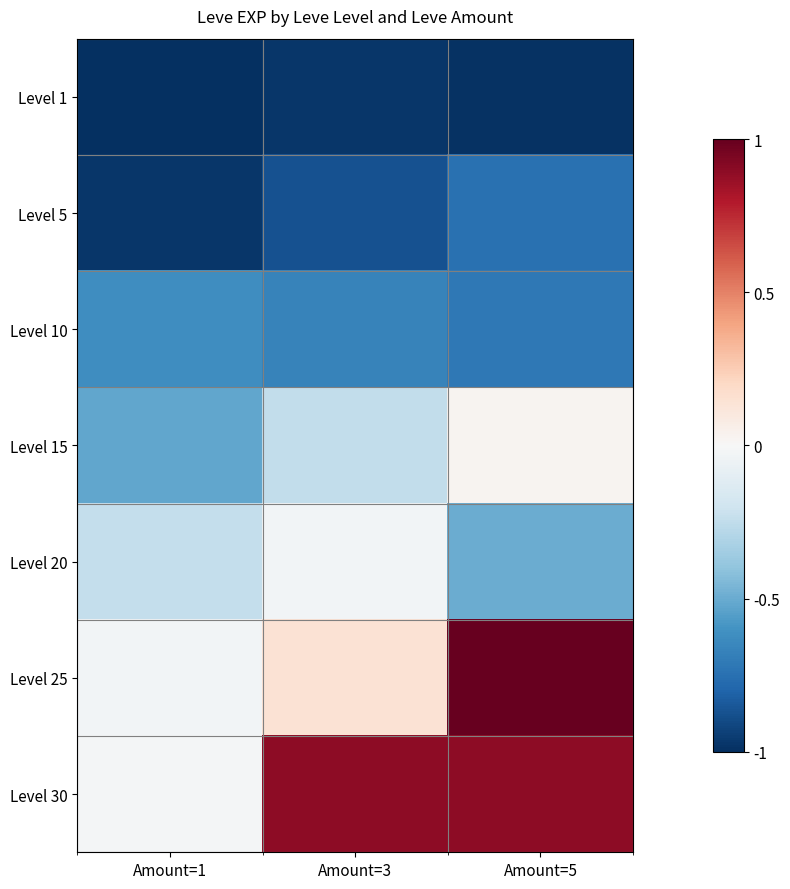

Reading left to right, transcribe all the data shown in this chart.

Level 1: Amount=1=-1.0	Amount=3=-1.0	Amount=5=-1.0
Level 5: Amount=1=-1.0	Amount=3=-0.9	Amount=5=-0.7
Level 10: Amount=1=-0.6	Amount=3=-0.7	Amount=5=-0.7
Level 15: Amount=1=-0.5	Amount=3=-0.2	Amount=5=0.0
Level 20: Amount=1=-0.2	Amount=3=-0.0	Amount=5=-0.5
Level 25: Amount=1=-0.0	Amount=3=0.1	Amount=5=1.0
Level 30: Amount=1=-0.0	Amount=3=0.9	Amount=5=0.9